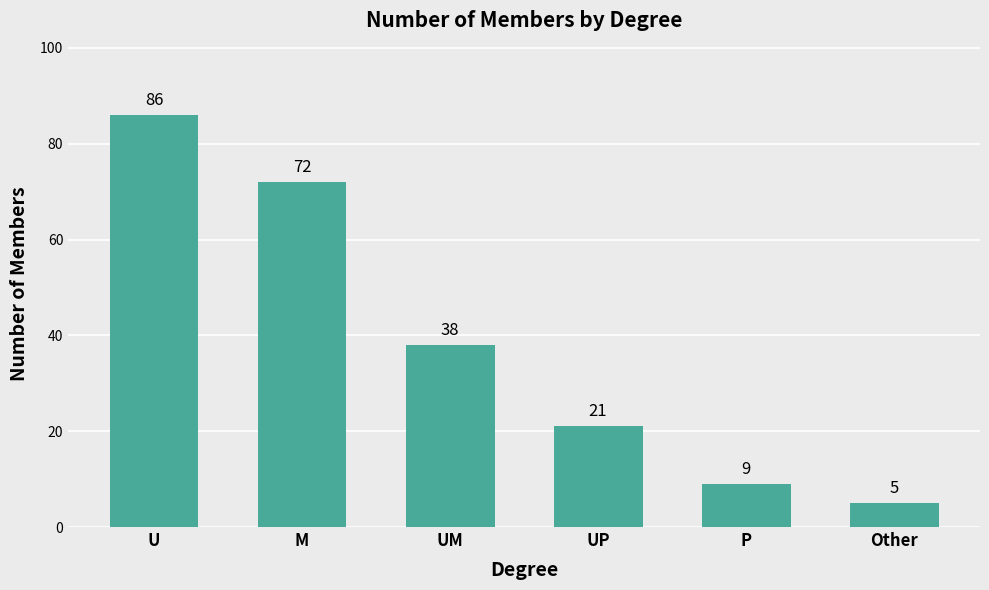

What is the label of the 3rd bar from the left?

UM